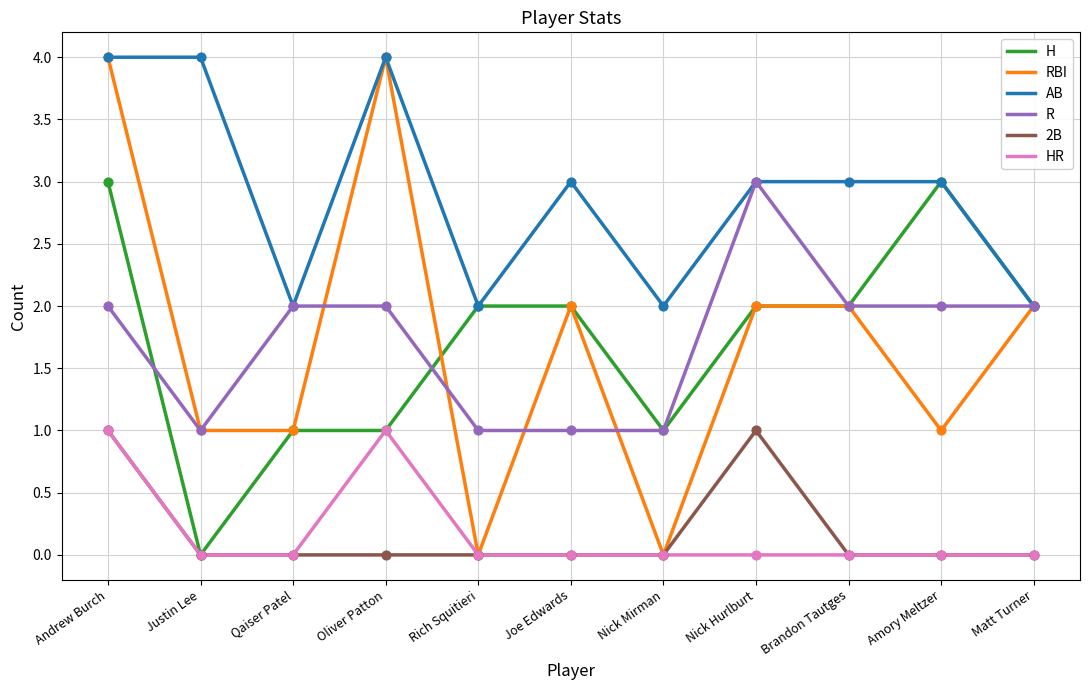

Which series has the widest spread of values?

RBI